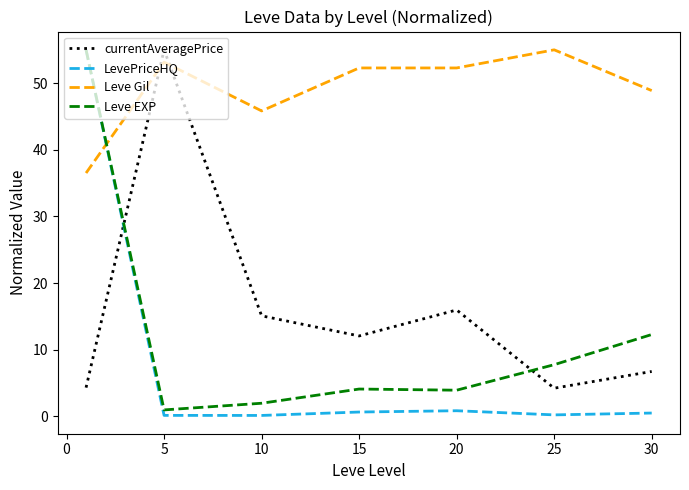

What is the average value of the Leve Gil series?

49.1